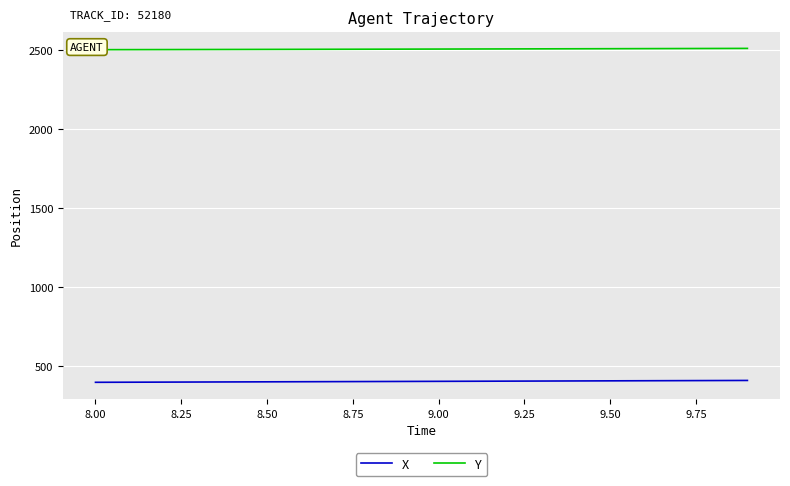

Reading left to right, transcribe all the data shown in this chart.

X: 393.7	394.3	394.9	395.5	396.1	396.7	397.3	397.9	398.6	399.2	399.8	400.4	401.1	401.7	402.3	402.9	403.6	404.2	404.8	405.5
Y: 2503.2	2503.5	2503.9	2504.2	2504.6	2505.0	2505.4	2505.8	2506.3	2506.7	2507.2	2507.6	2508.1	2508.5	2509.0	2509.4	2509.9	2510.4	2510.9	2511.4